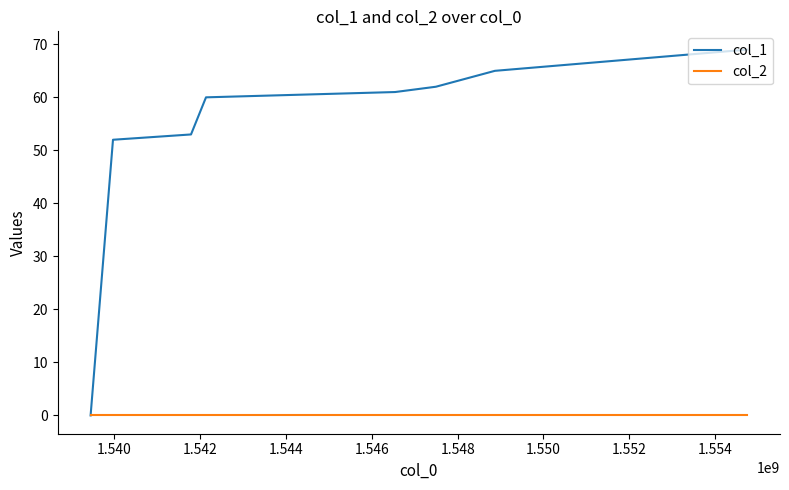

Which series has the largest range (max minus min)?

col_1